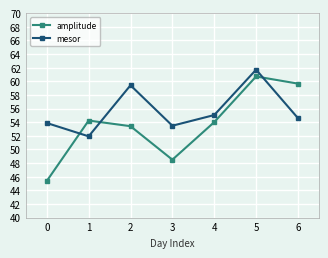

The value of amplitude at 0 is 45.4. True or false?

True